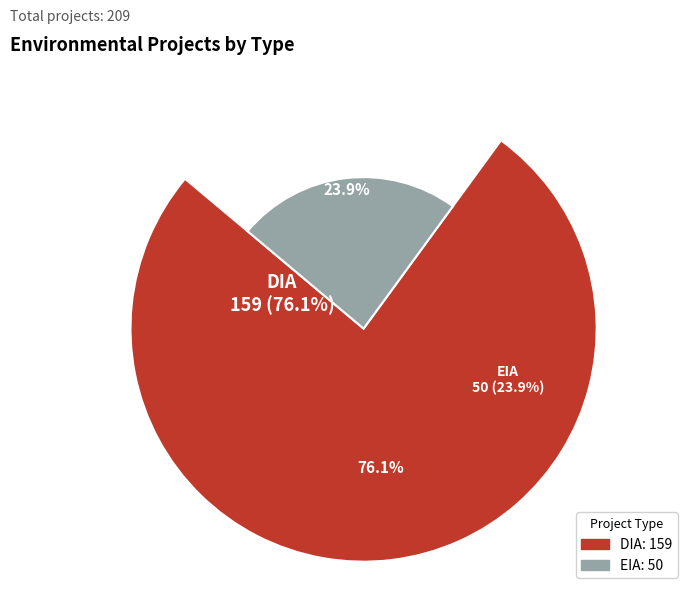

Which slice is the smallest?

EIA